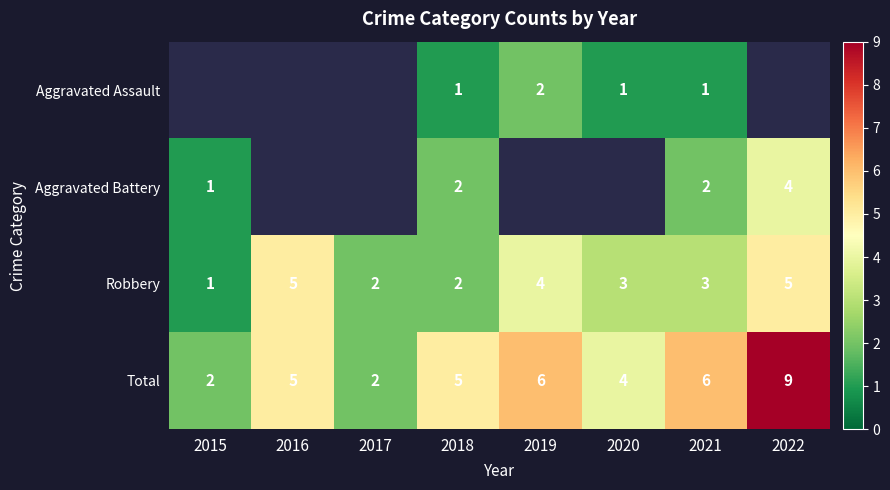

At 2021, list the series in order from largest to smallest.

Total, Robbery, Aggravated Battery, Aggravated Assault